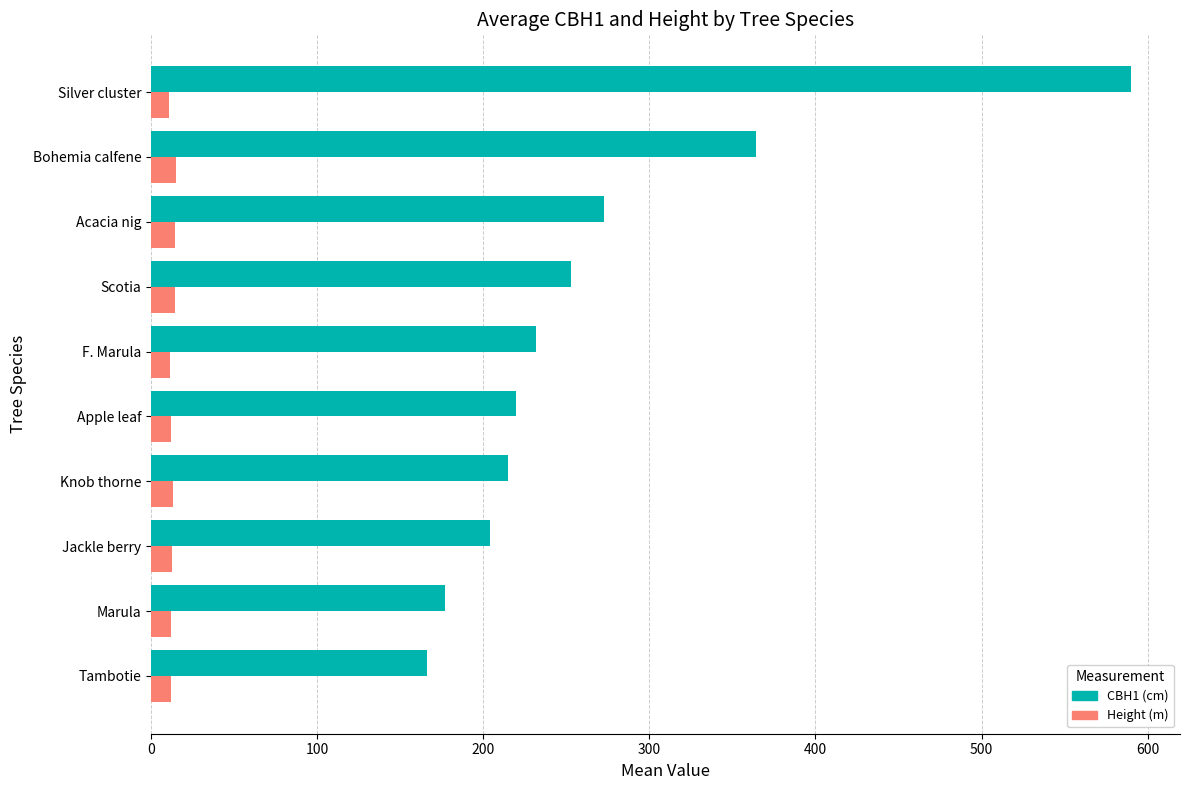

Which series has the largest total across all categories?

CBH1 (cm)